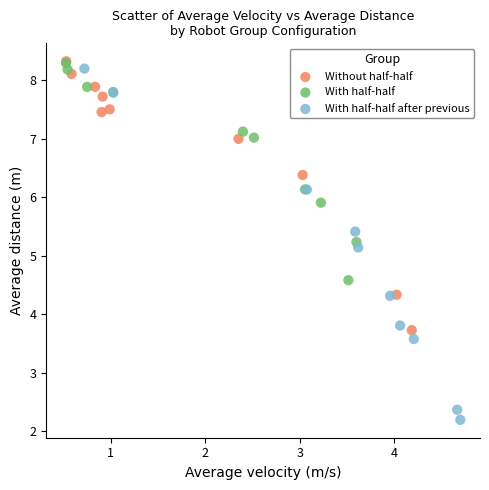

Which series has the largest Y range (max minus min)?

With half-half after previous